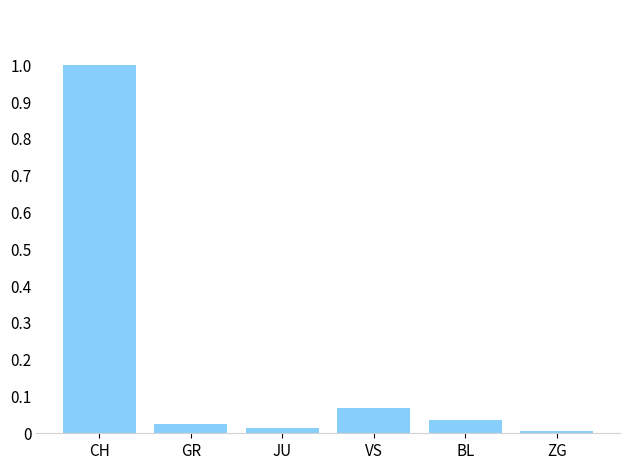

What is the sum of the values at CH and JU?

1.0